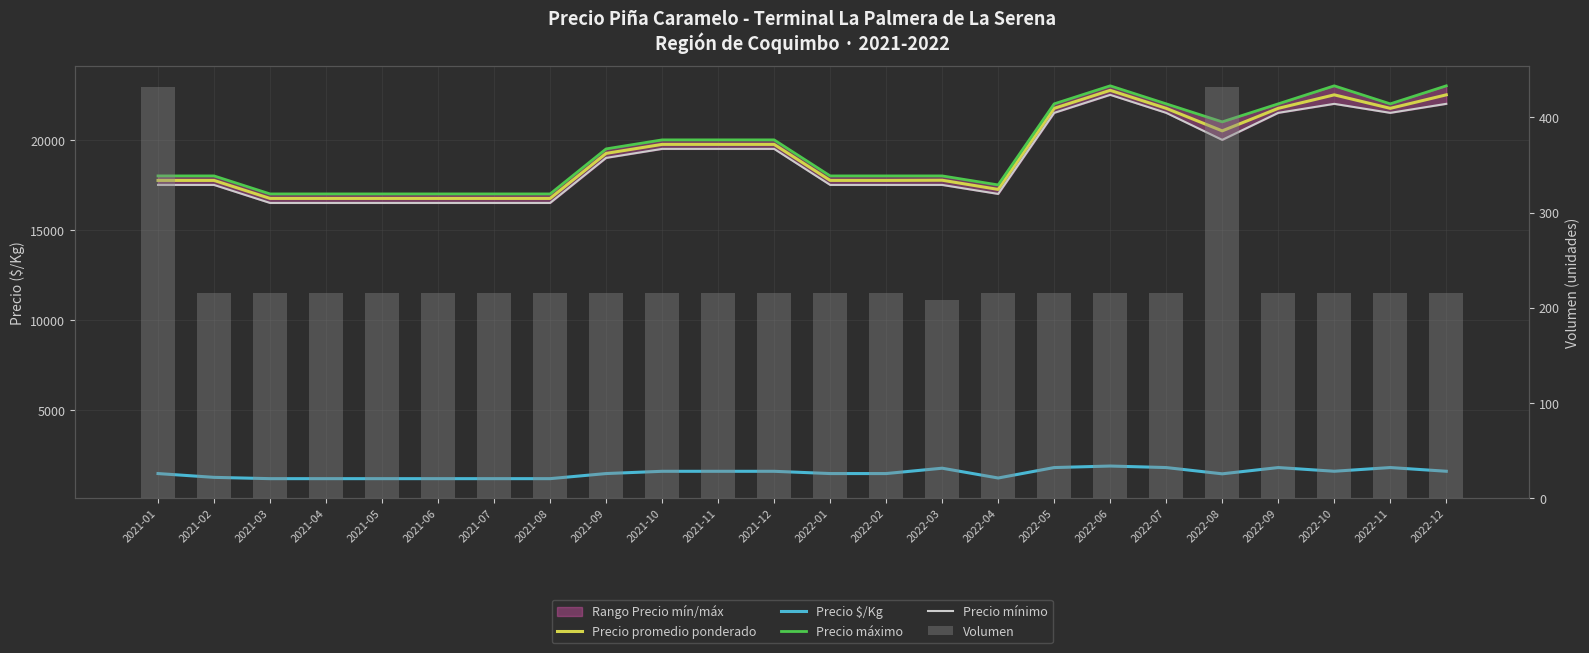

At which category is the sum across all series the highest?

2022-06